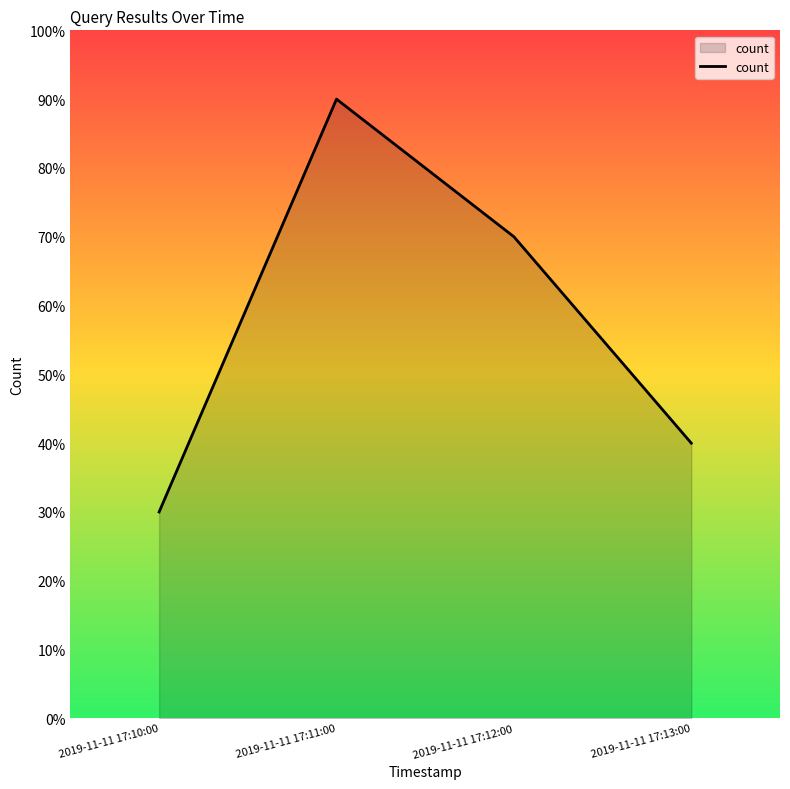

What is the label of the 1st point from the left?

2019-11-11 17:10:00